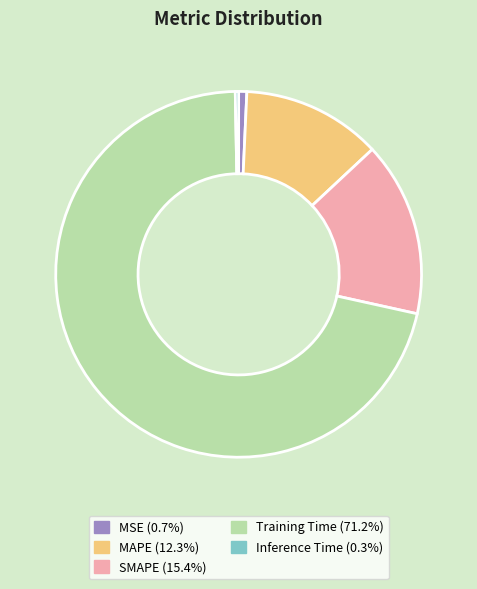

Do SMAPE (15.4%) and MAPE (12.3%) together represent more than half of the pie?

No